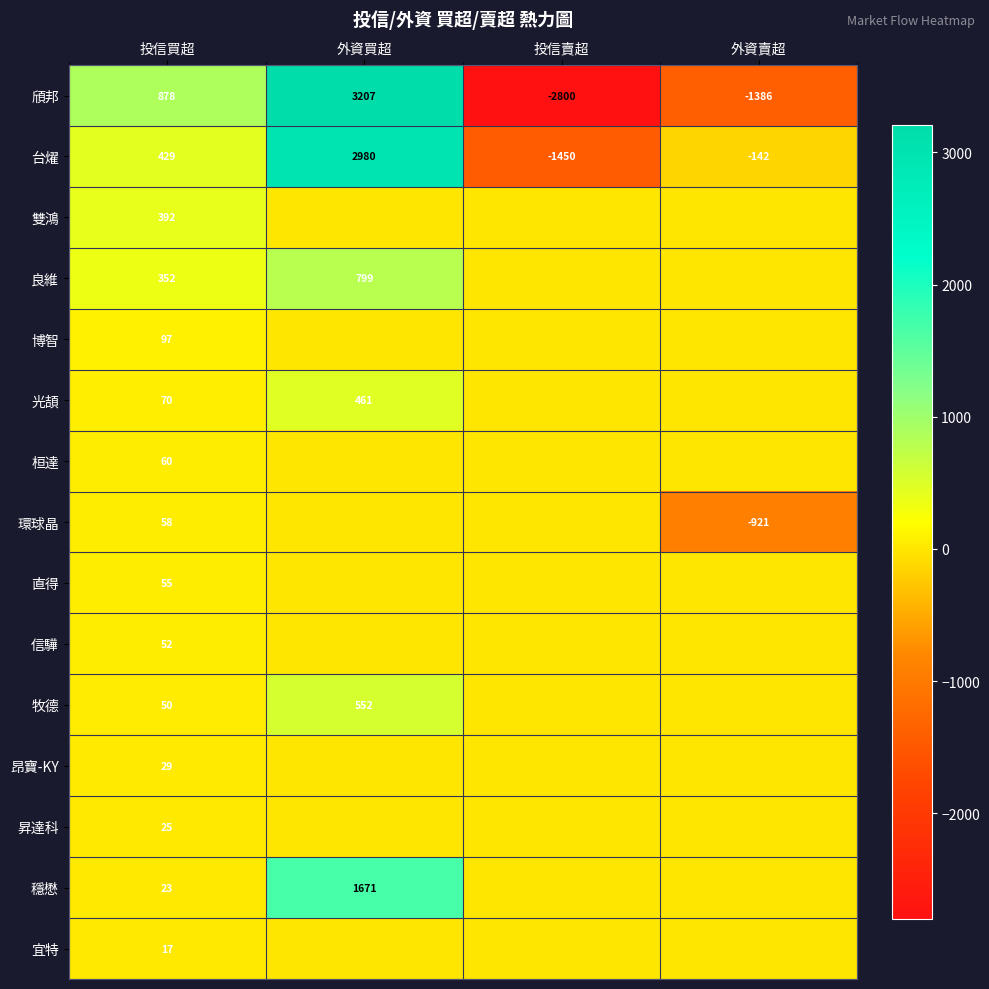

The value of 光頡 at 投信買超 is 70. True or false?

True